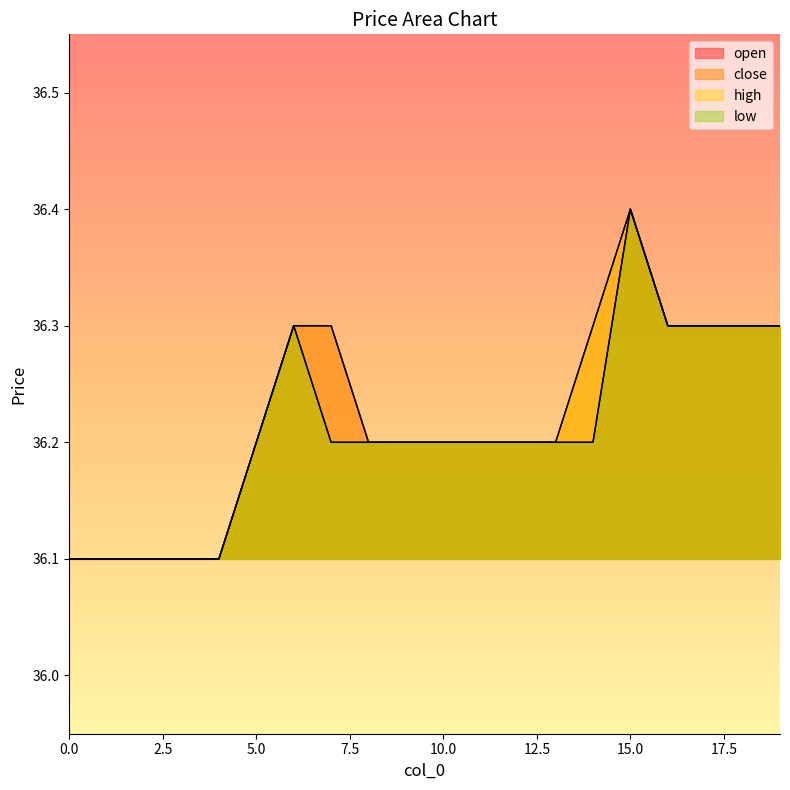

How many categories are shown in the chart?

20